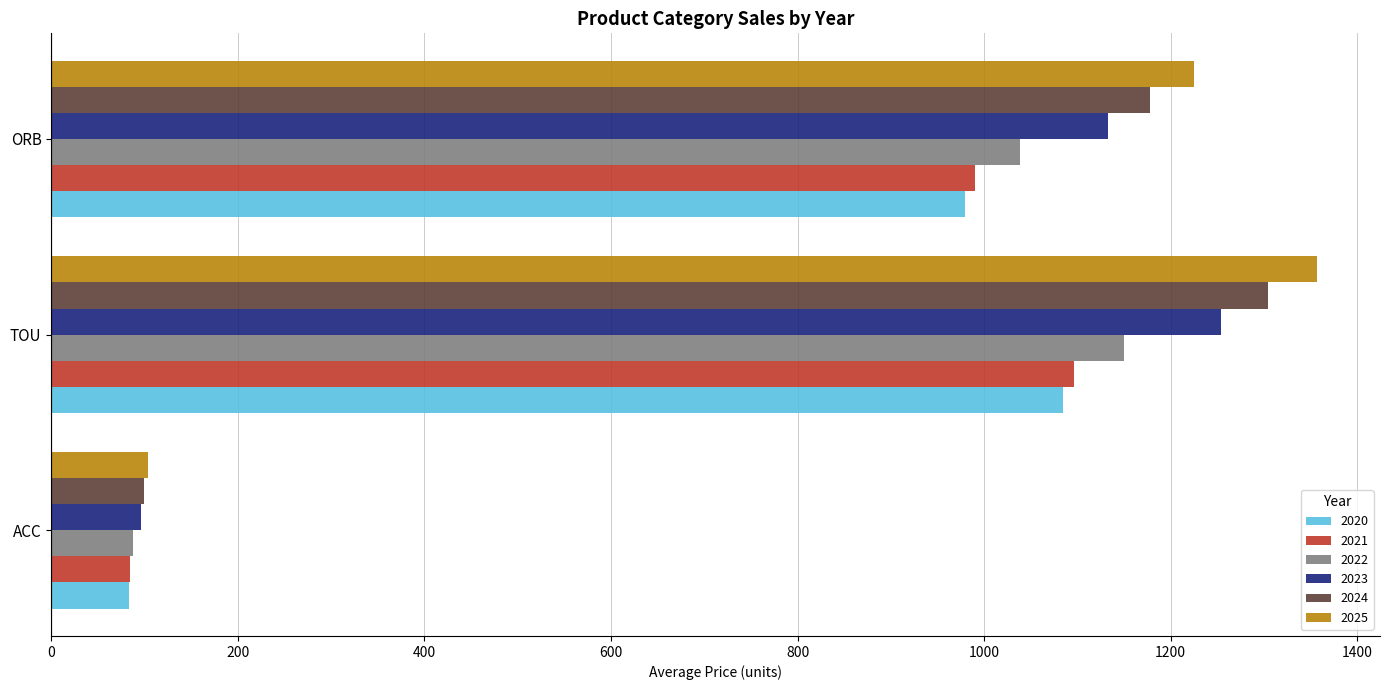

Which series has the largest total across all categories?

2025